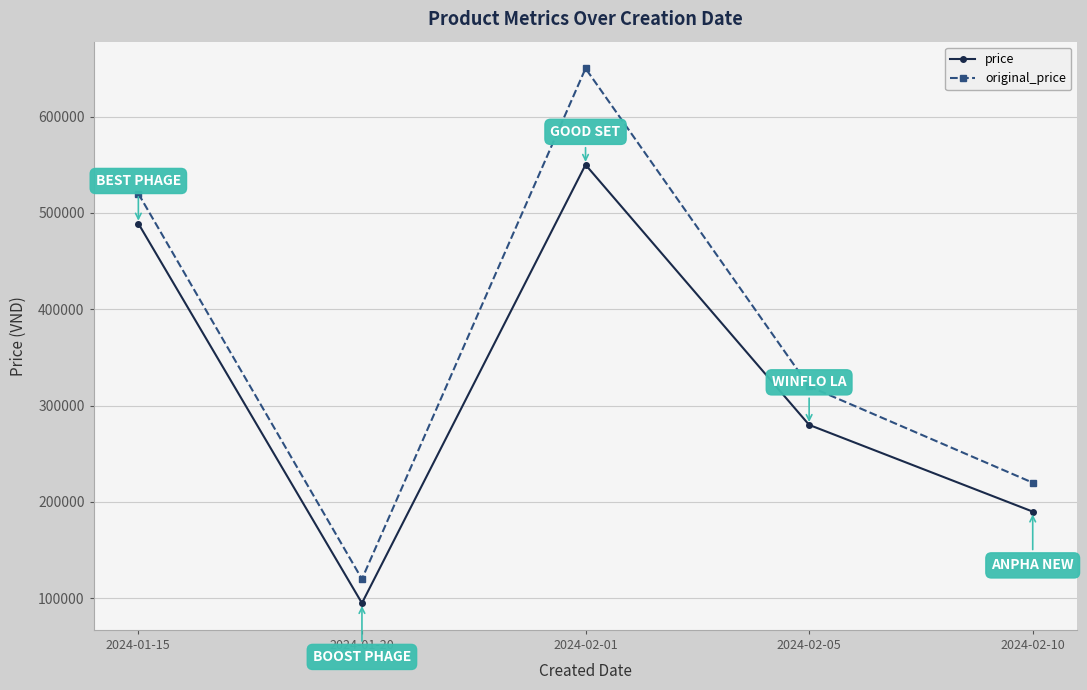

What is the difference between the highest and lowest values at 2024-01-20?

25000